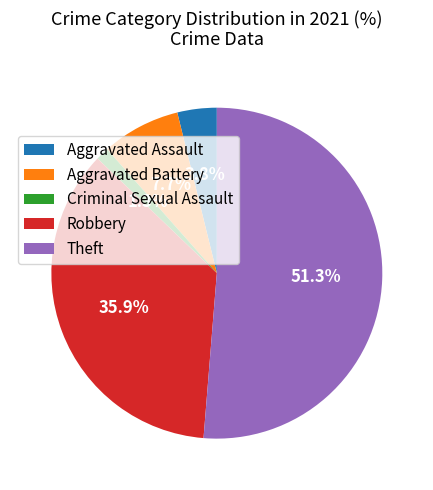

Which category has the biggest portion of the pie?

Theft